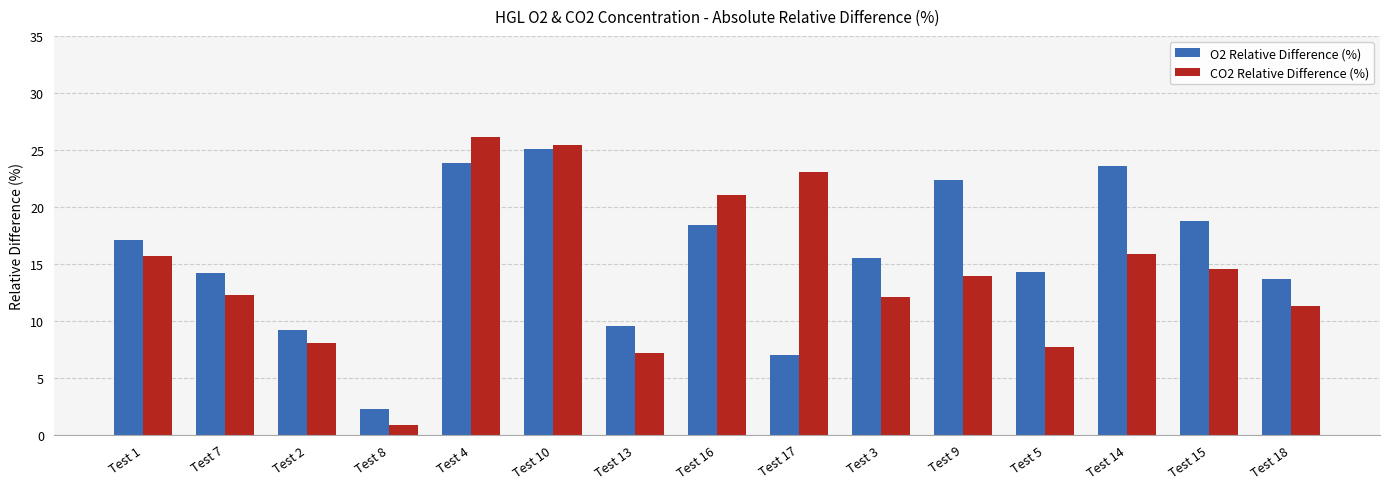

What is the approximate value of O2 Relative Difference (%) at Test 5?

14.3